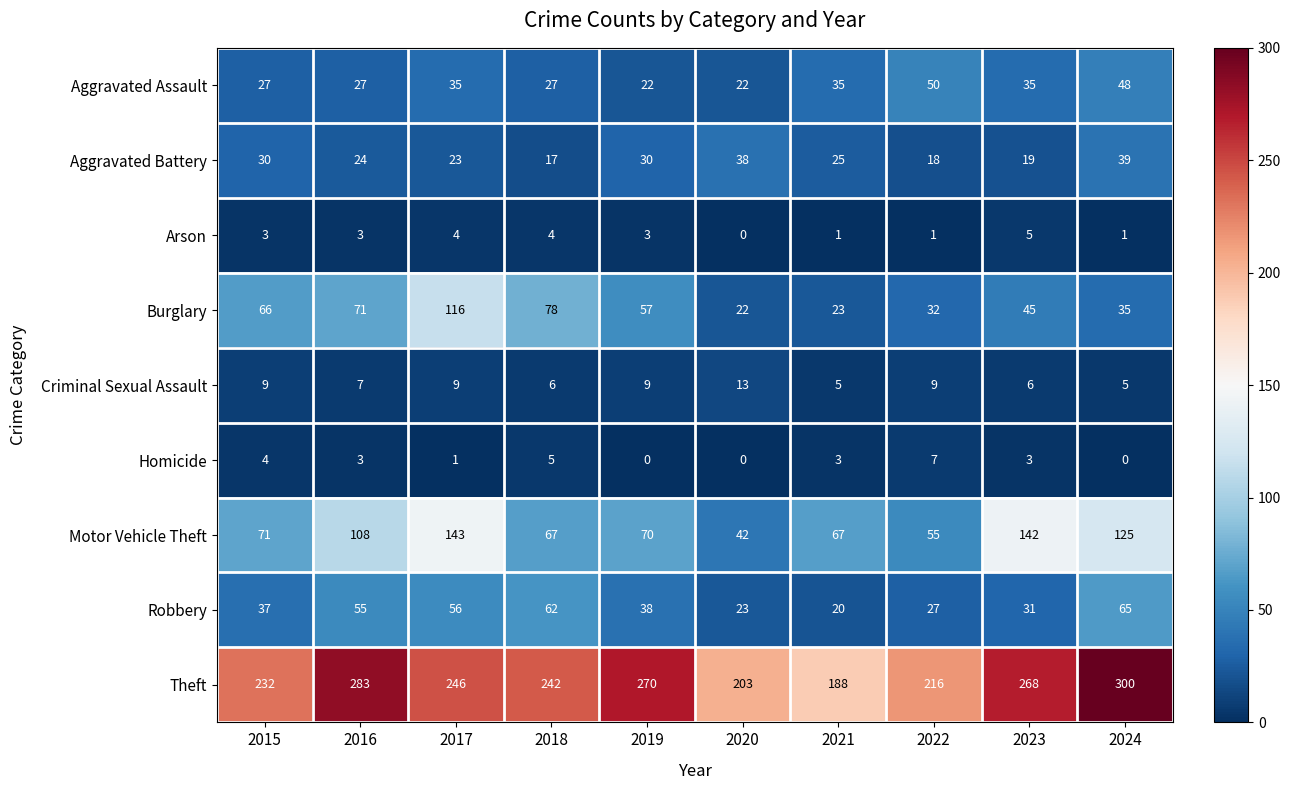

True or false: Motor Vehicle Theft has a value of 143 at 2017.

True